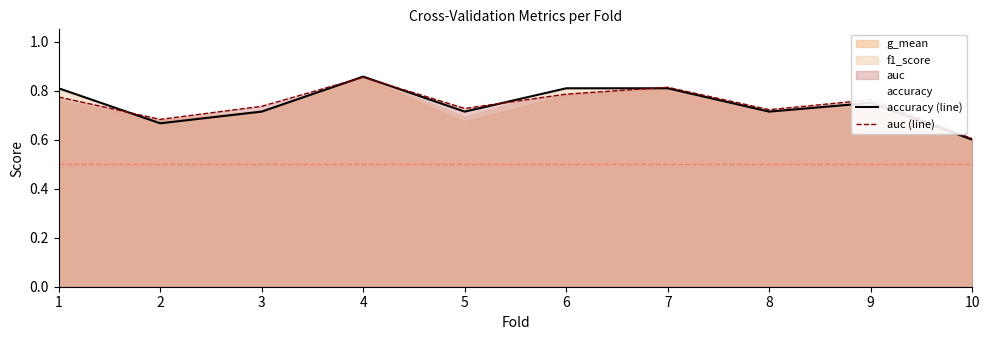

The value of auc (line) at 10 is 0.6. True or false?

True